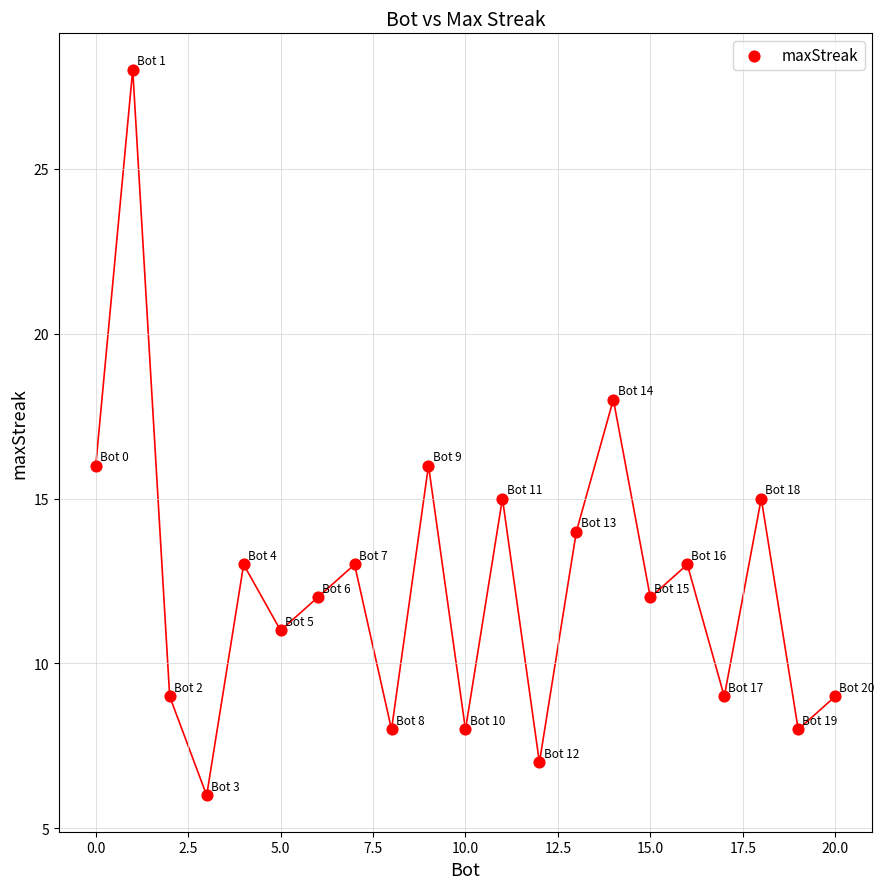

What is the range of Y values (max minus min)?

22